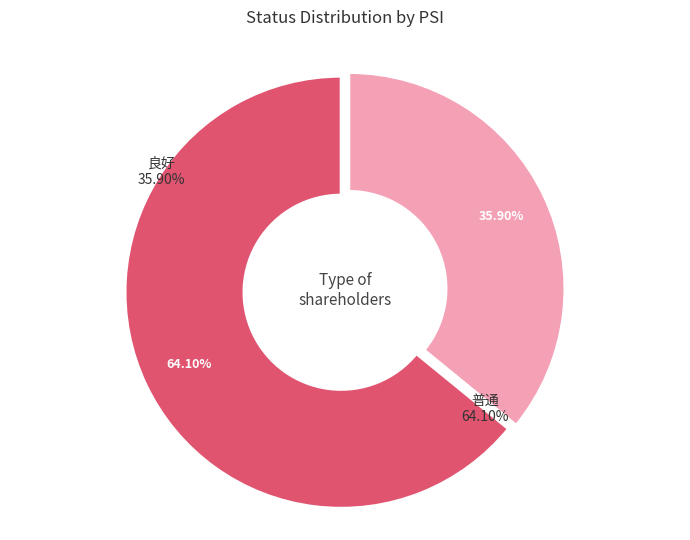

Is it true that 35 is 3% of the pie?

True